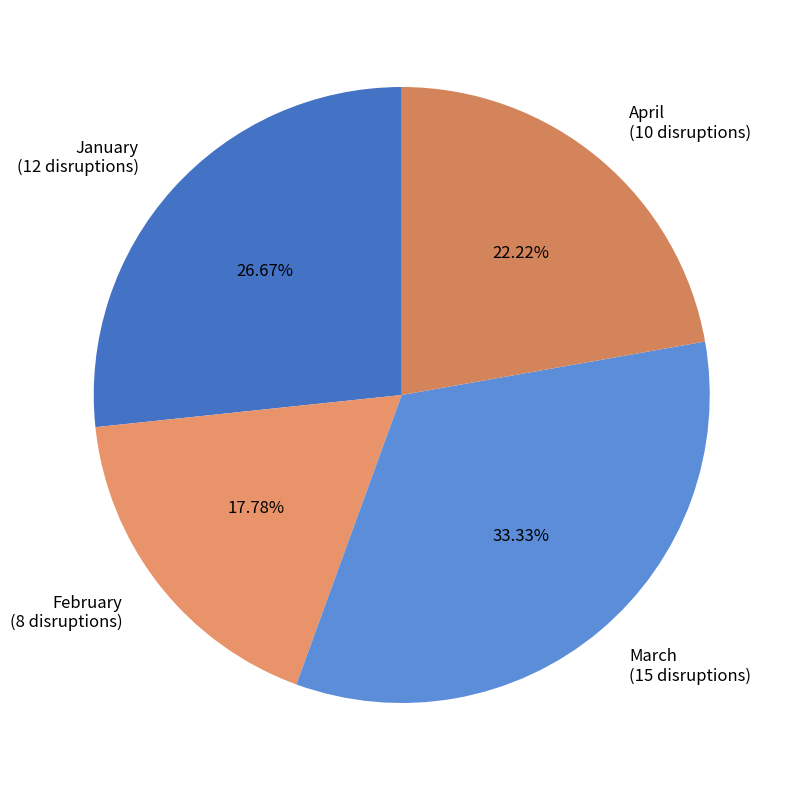

To the nearest percent, what percentage of the pie is January?

27%